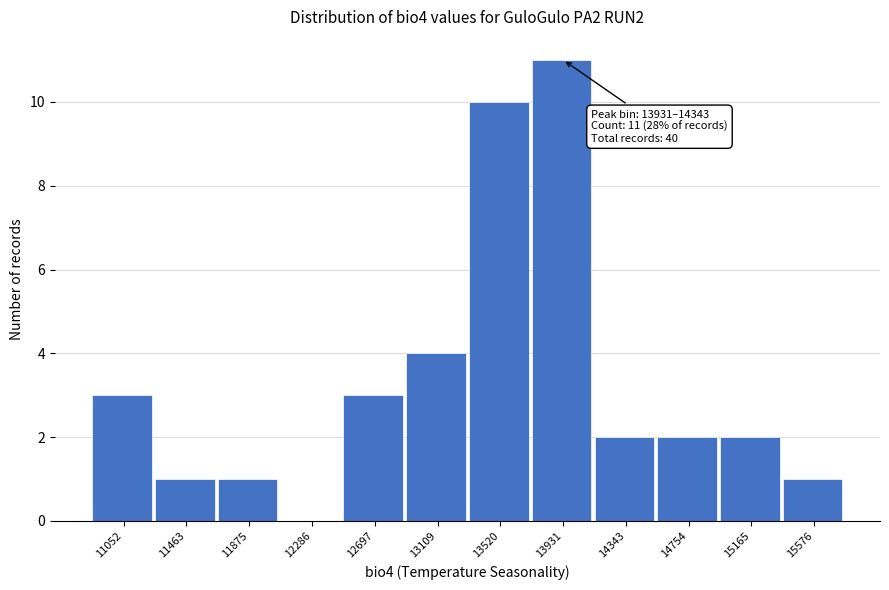

Reading left to right, what are all the values shown in this chart?

11052=3	11463=1	11875=1	12286=0	12697=3	13109=4	13520=10	13931=11	14343=2	14754=2	15165=2	15576=1